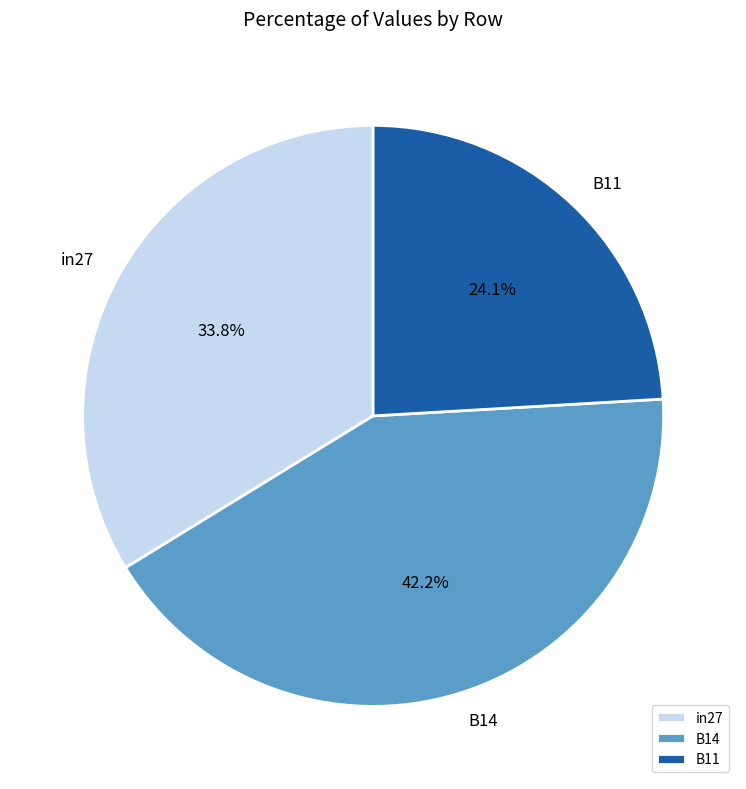

Is the sum of B11 and B14 greater than half?

Yes